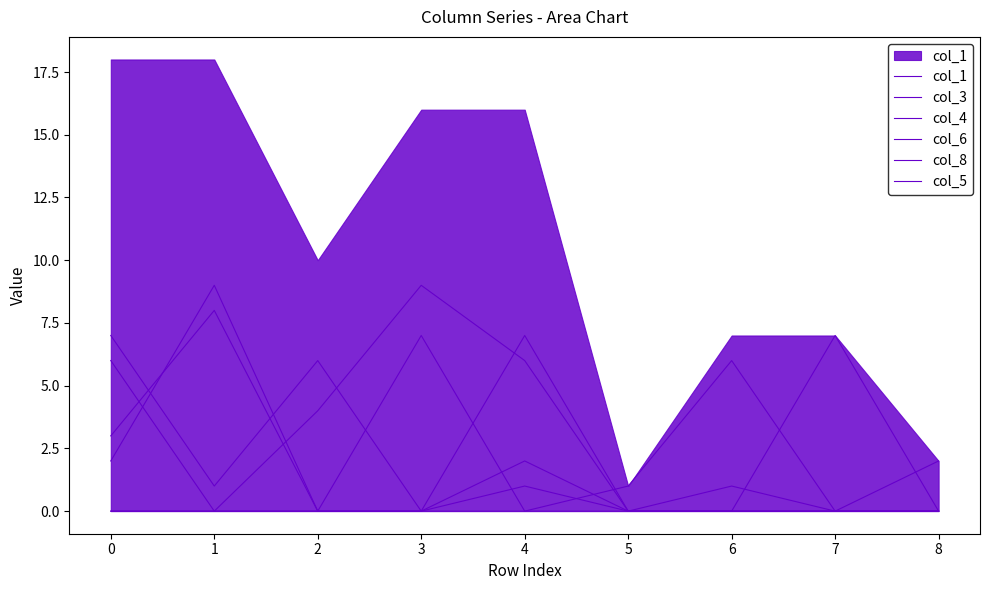

How many intersections are there between col_4 and col_3?

3